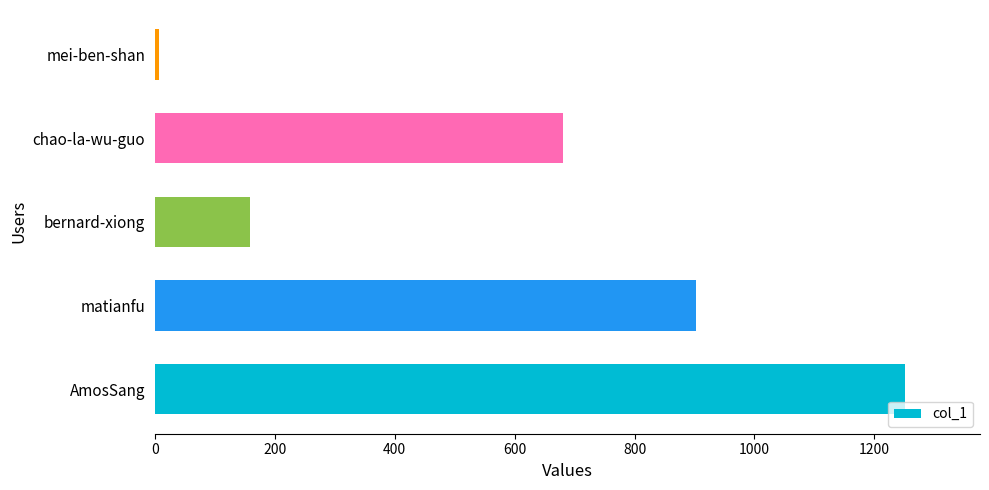

What is the minimum value shown in the chart?

6